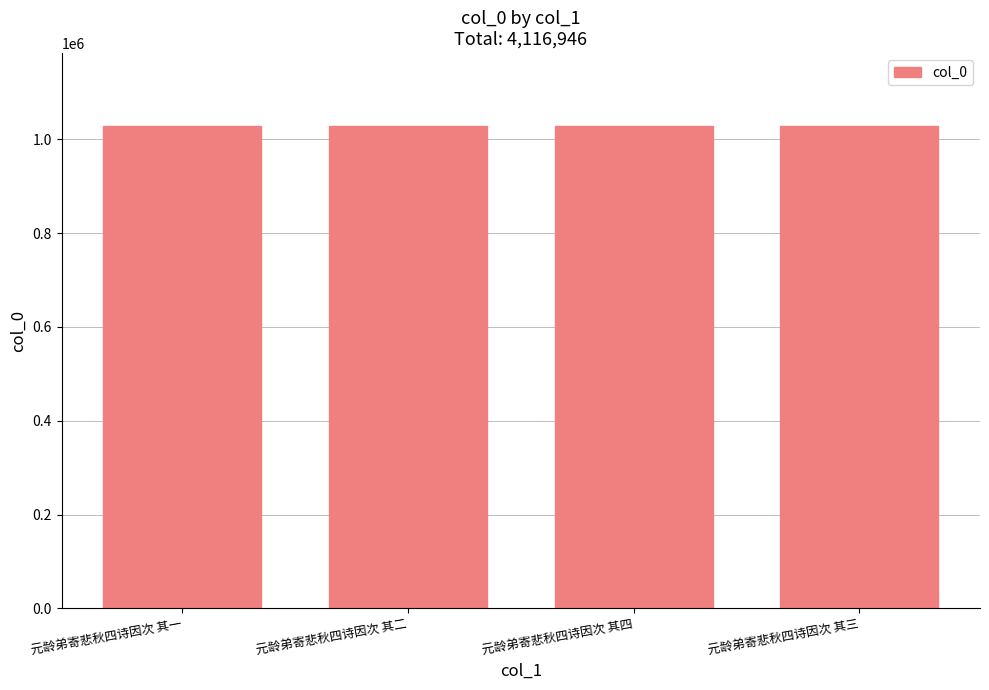

What is the label of the 4th bar from the right?

元龄弟寄悲秋四诗因次 其一